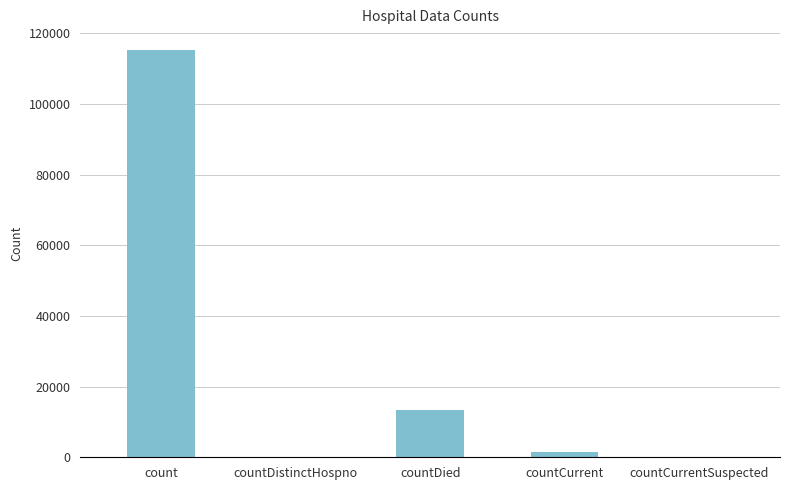

True or false: the data shows 21607 at countDied.

False